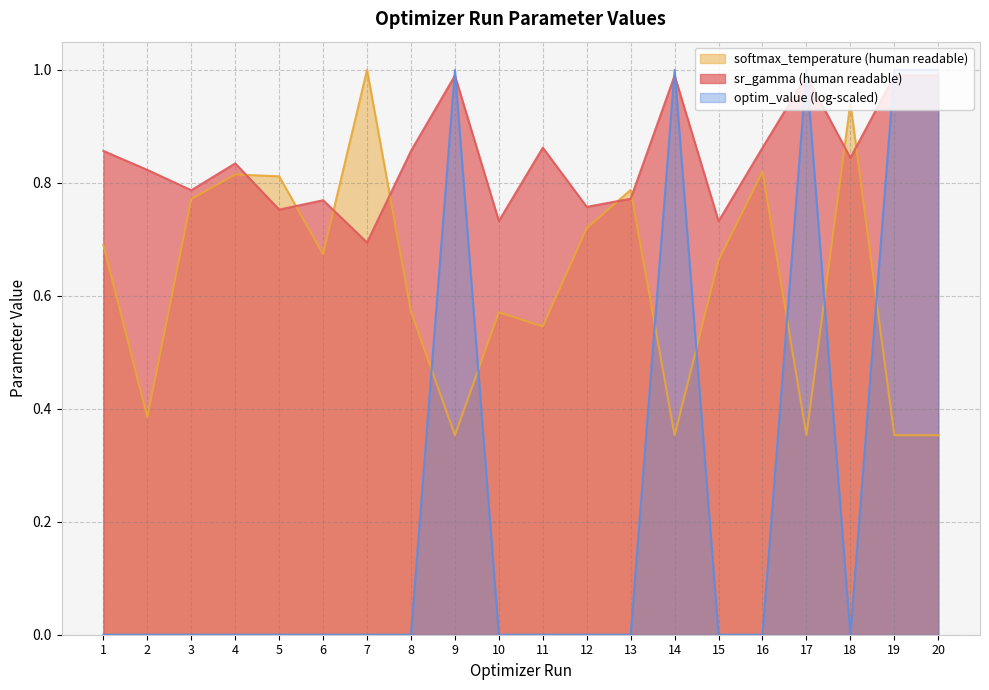

What is the value of the softmax_temperature (human readable) point at the 18th from the left?

0.9